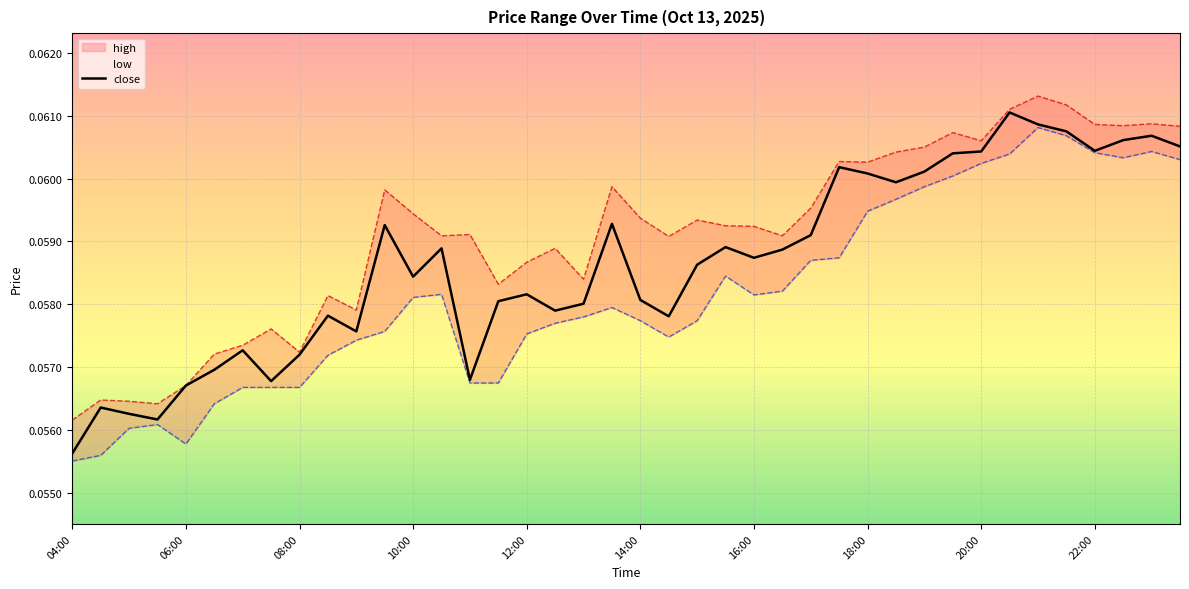

At which label does close reach its minimum?

04:00